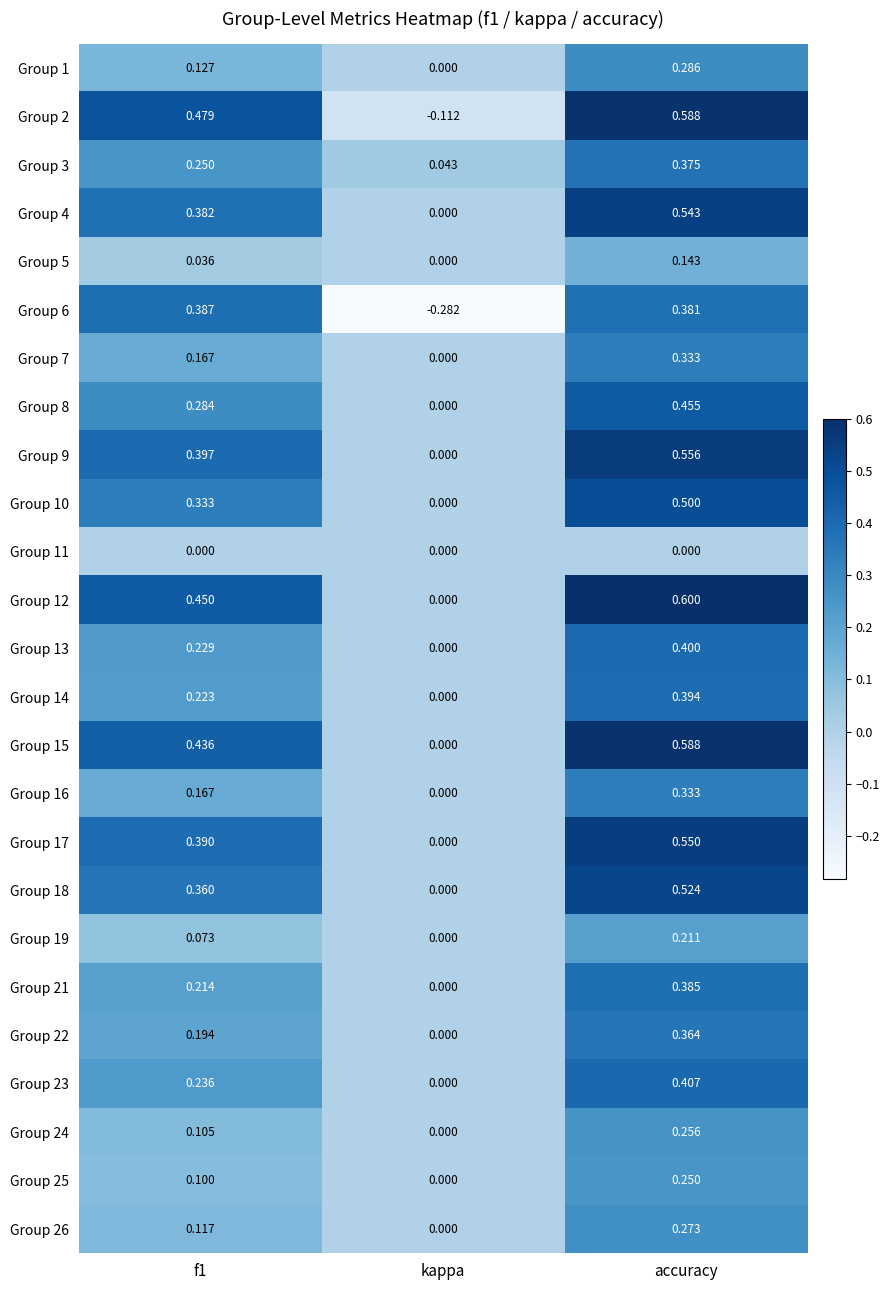

What is the maximum value shown in the chart?

0.6